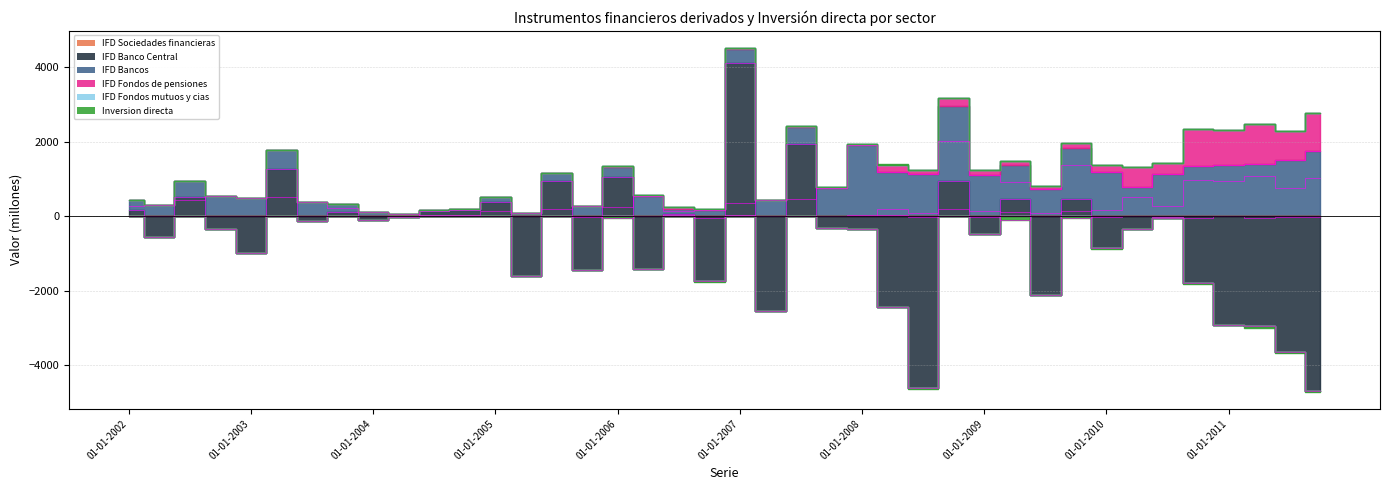

At 01-07-2008, list the series in order from smallest to largest.

IFD Banco Central, Inversion directa, IFD Fondos mutuos y cias, IFD Fondos de pensiones, IFD Bancos